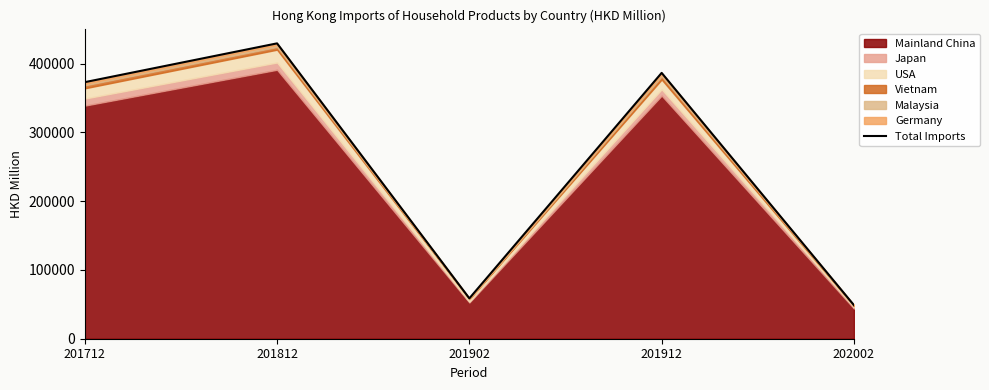

The chart shows a value of 628955.6 at 201712. True or false?

False